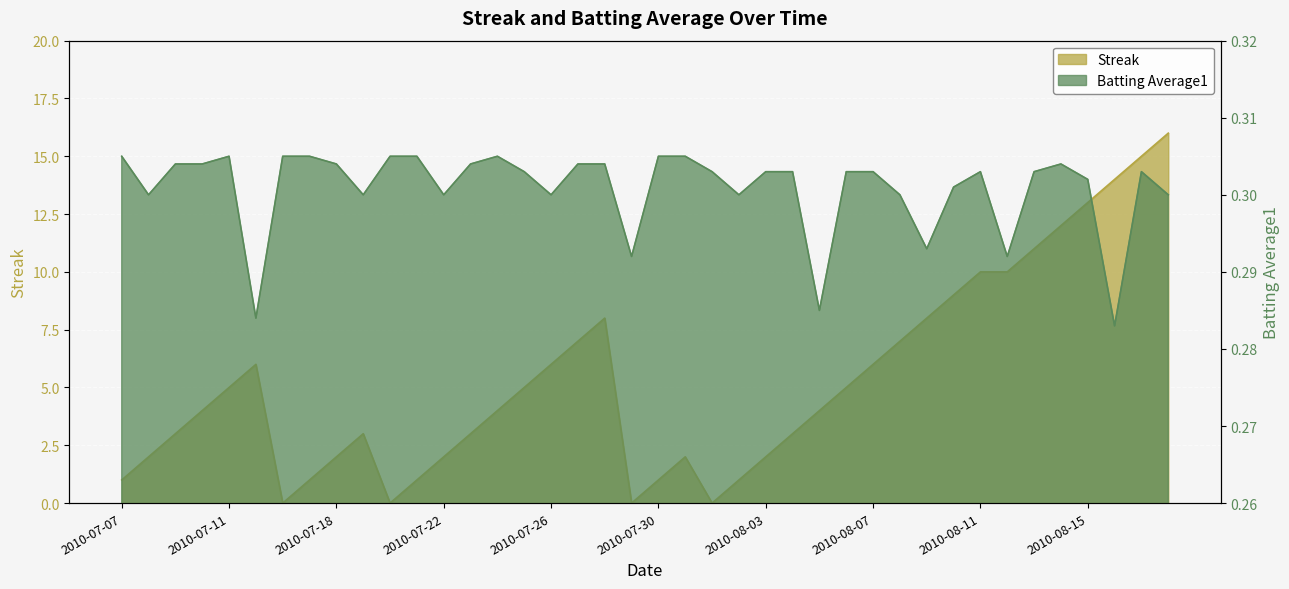

What is the greatest value displayed?

16.0